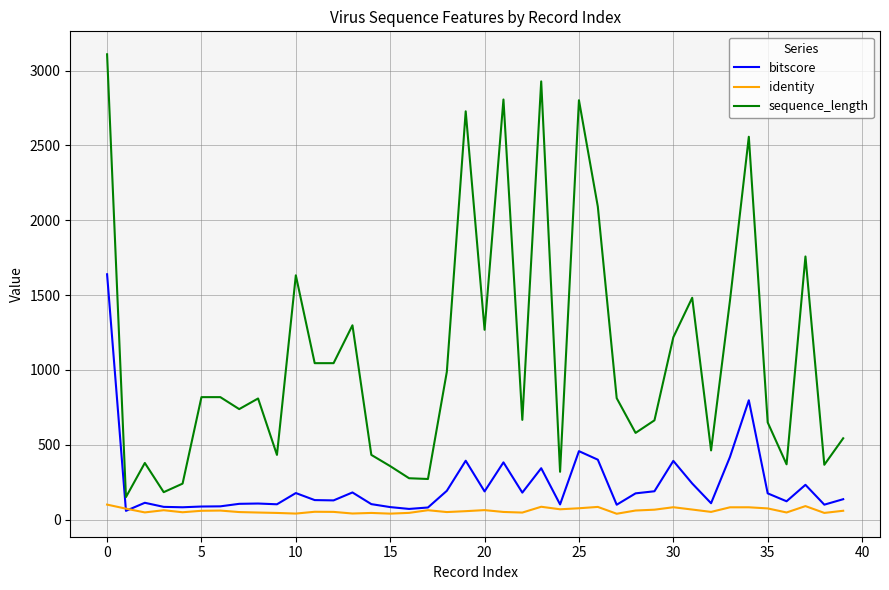

What is the difference between the maximum and minimum values in the sequence_length series?

2959.0